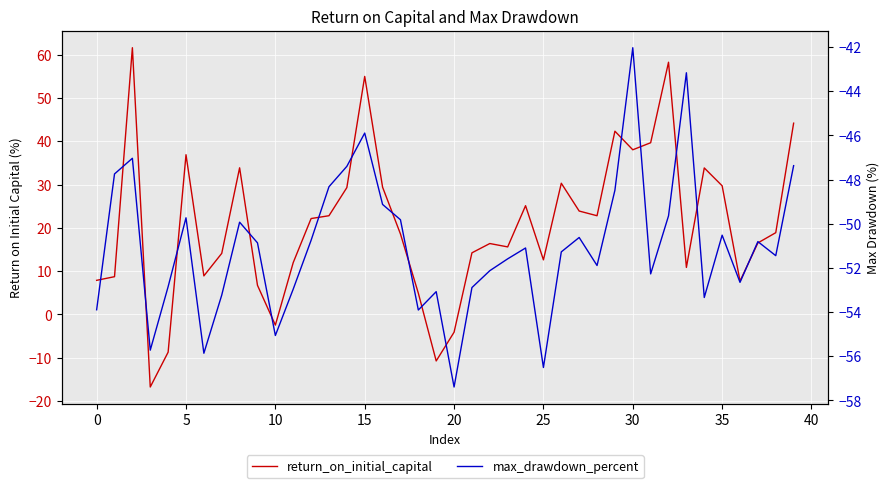

What is the sum of all return_on_initial_capital values?

831.2